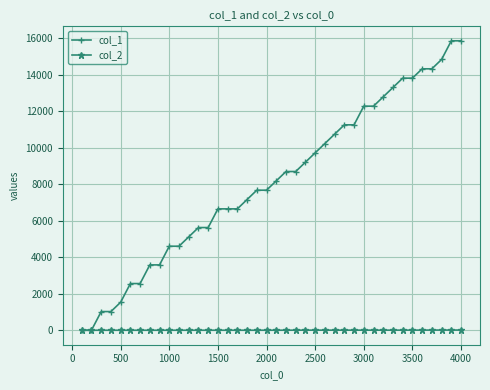

Count the number of categories in the chart.

40